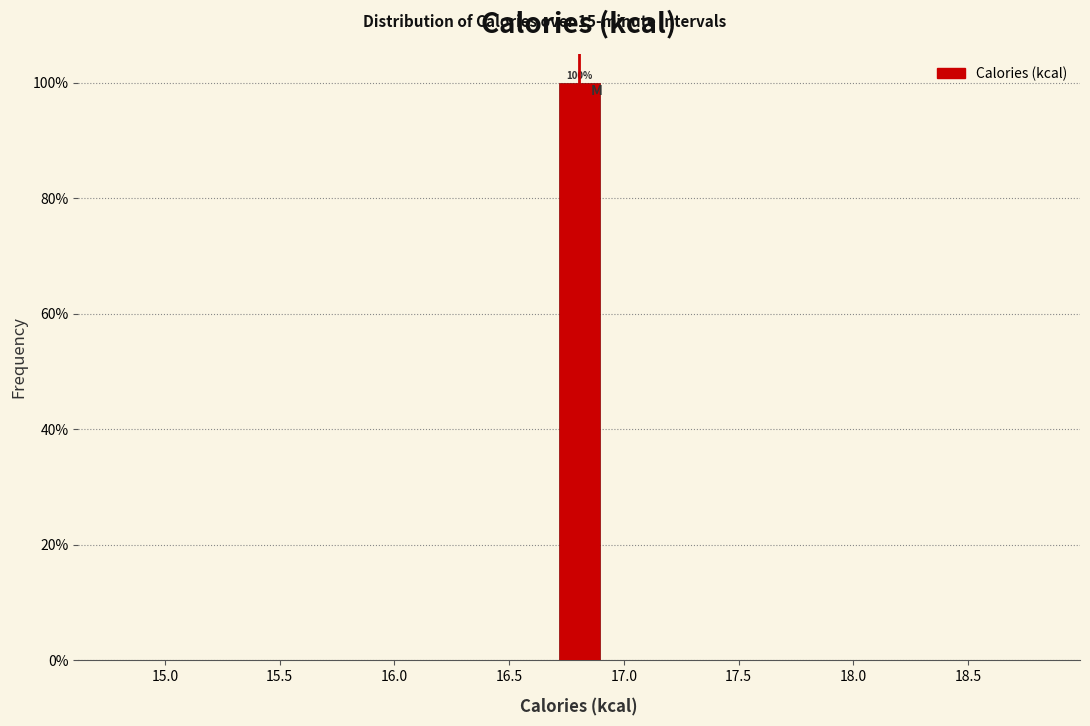

Which range on the x-axis has the tallest bar?

16.70 to 16.90